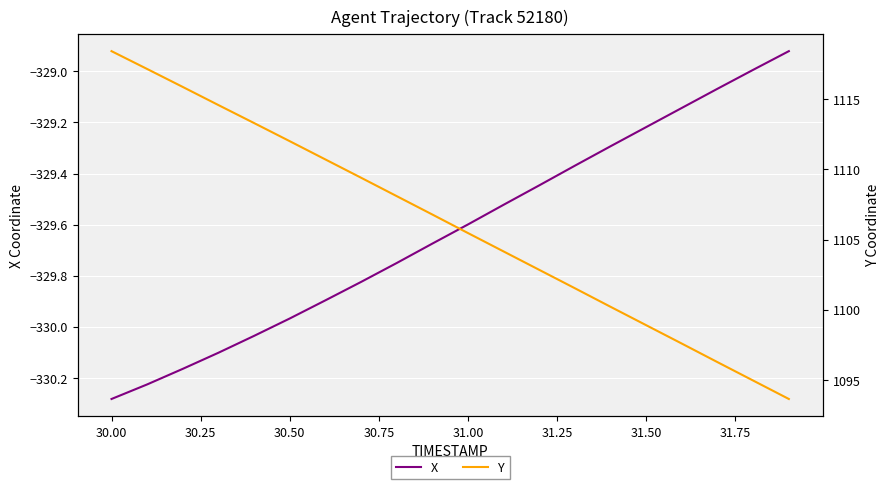

At which label does X reach its minimum?

30.00